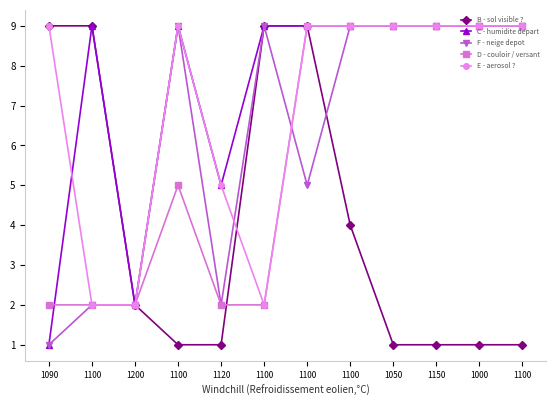

What are all the series names shown in the legend?

B - sol visible ?, C - humidite depart, F - neige depot, D - couloir / versant, E - aerosol ?